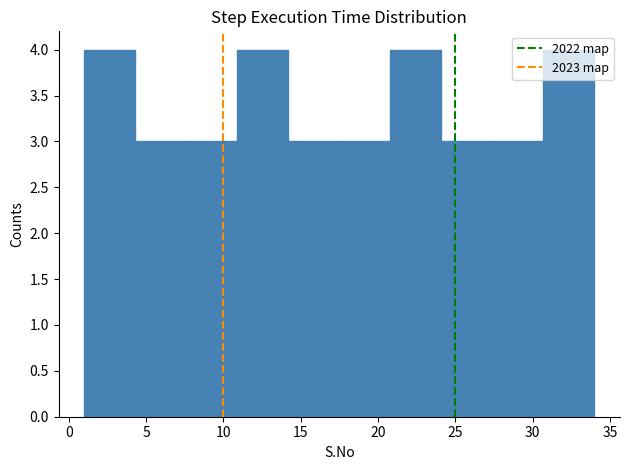

Reading left to right, list every bar in this chart as the range it spans on the x-axis followed by its height. Neither the bar edges nor the heights are printed on the chart, so give them approximately, as read against the axes.

1.0 to 4.3: 4
4.3 to 7.6: 3
7.6 to 10.9: 3
10.9 to 14.2: 4
14.2 to 17.5: 3
17.5 to 20.8: 3
20.8 to 24.1: 4
24.1 to 27.4: 3
27.4 to 30.7: 3
30.7 to 34.0: 4